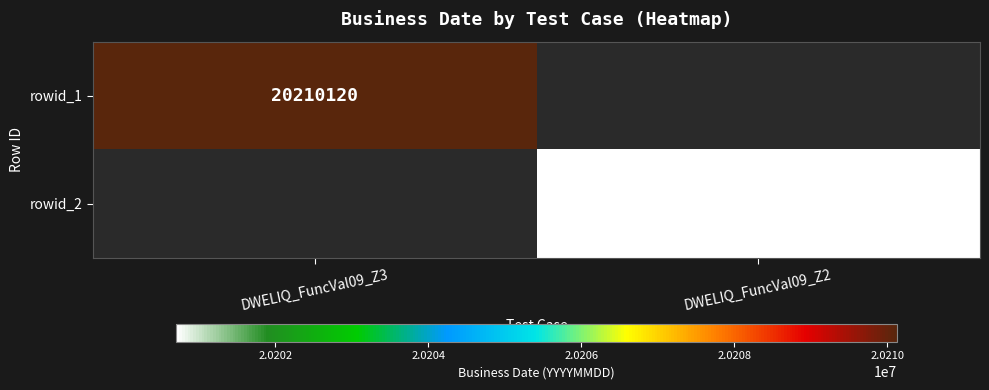

Which category has the highest value across all series?

DWELIQ_FuncVal09_Z3